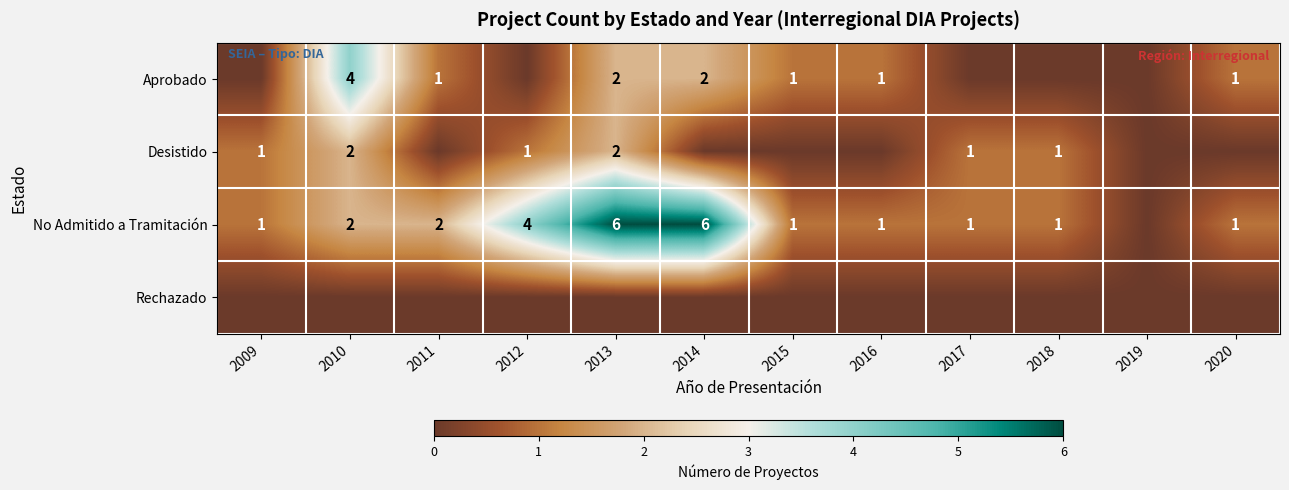

What is the total value across all series at 2017?

2